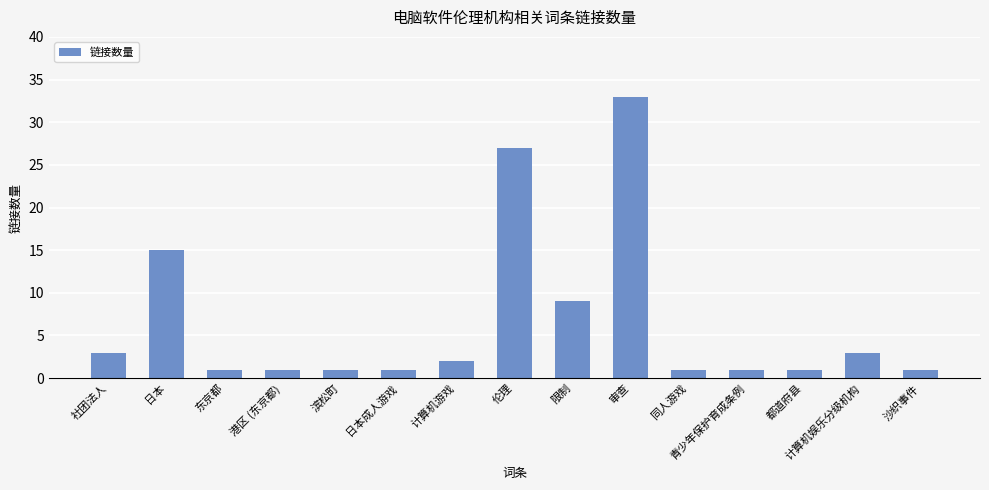

What is the sum of the values at 计算机娱乐分级机构 and 日本成人游戏?

4